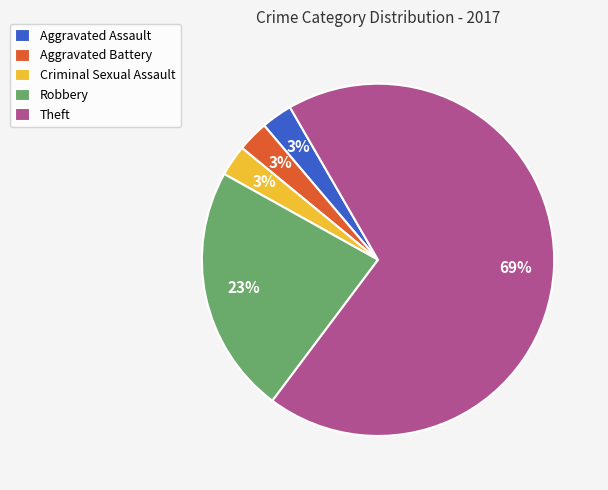

Which has a higher value, Criminal Sexual Assault or Robbery?

Robbery